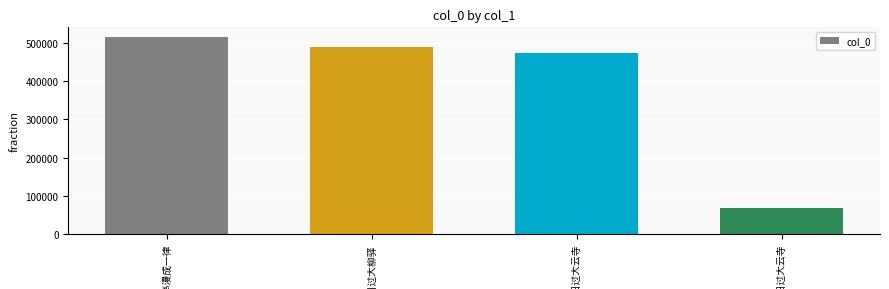

Reading right to left, what are all the values shown in this chart?

66959	473664	490864	515617